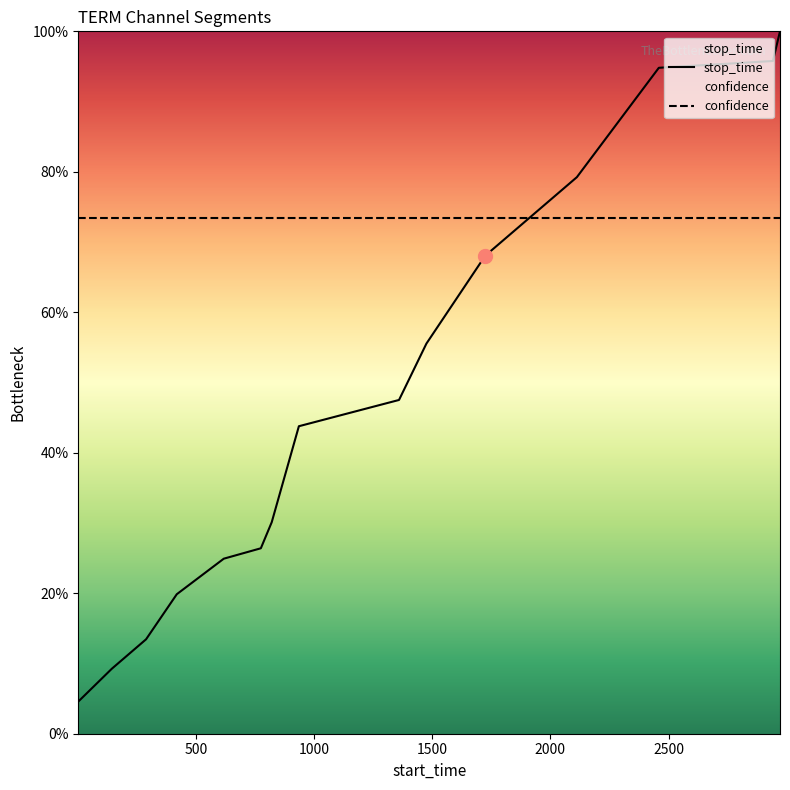

The stop_time series shows 1.3 at 13. True or false?

False